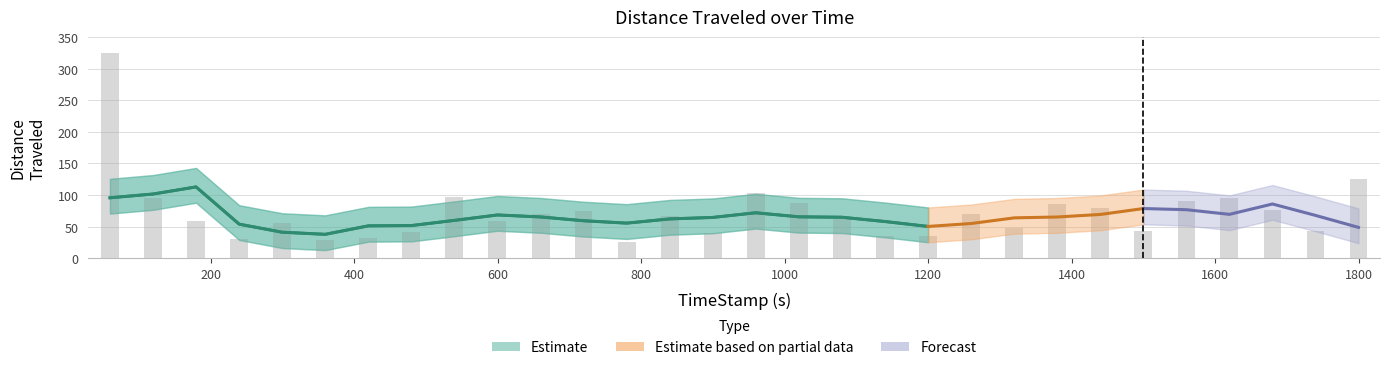

What is the smallest value displayed?

26.1